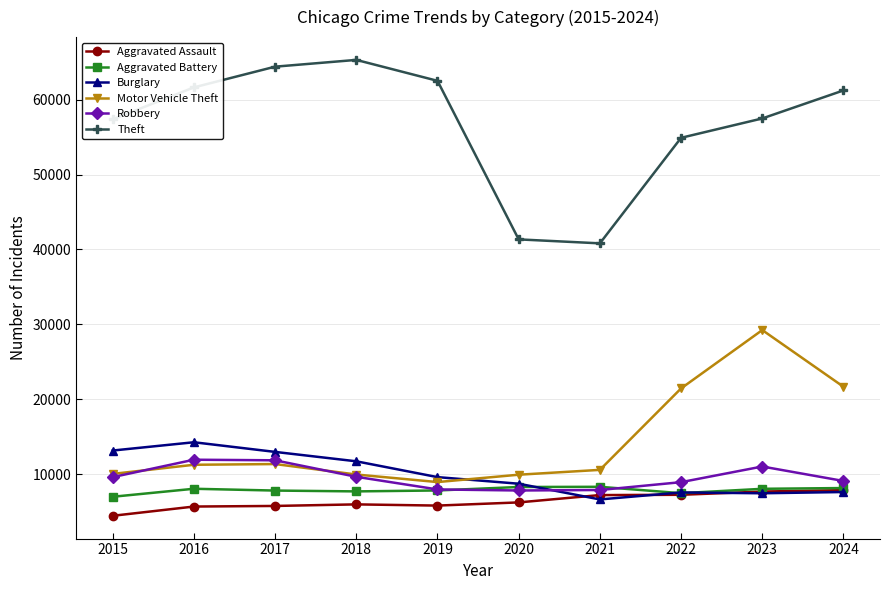

True or false: Motor Vehicle Theft and Theft cross at least once.

False